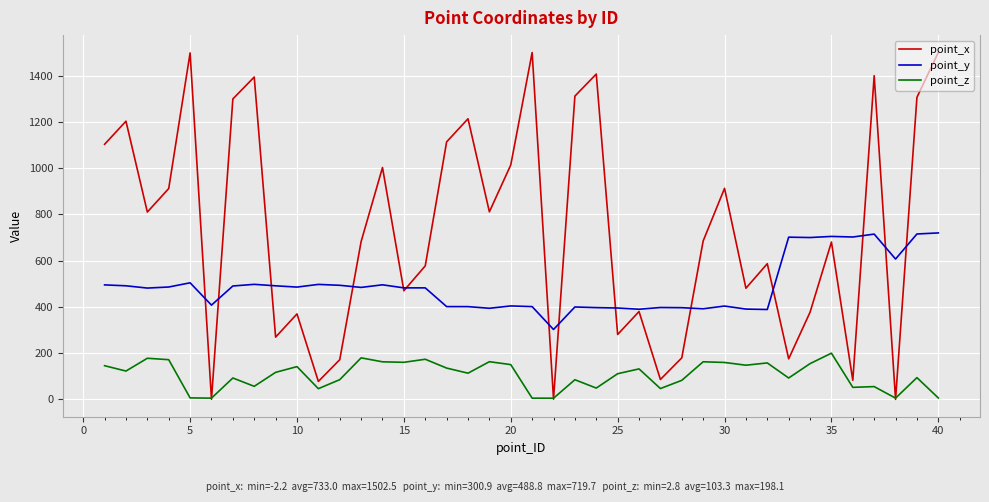

Which series has the largest total across all categories?

point_x